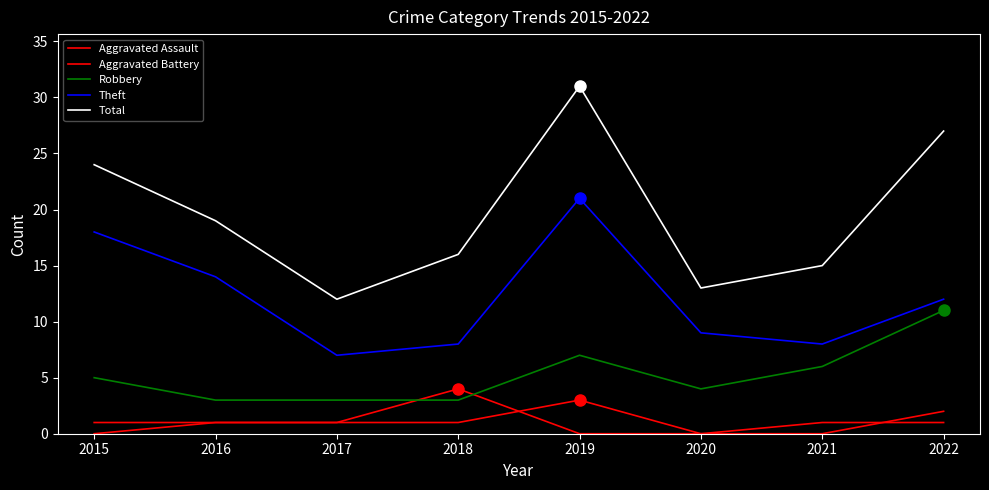

What is the difference between the Total values at 2017 and 2020?

1